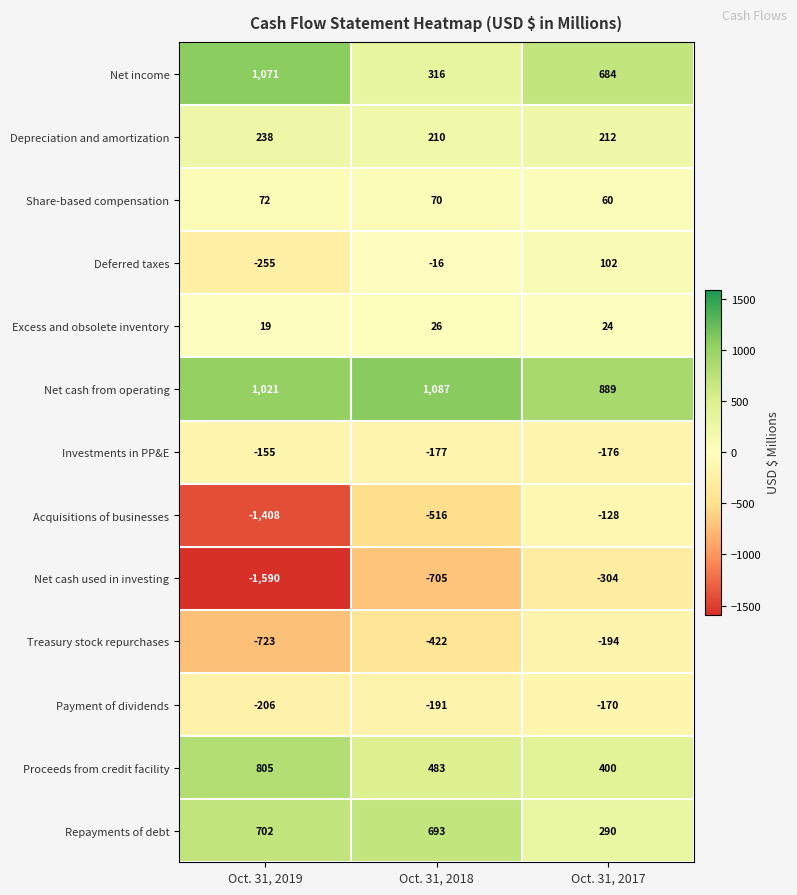

At how many categories does at least one series exceed 931?

2